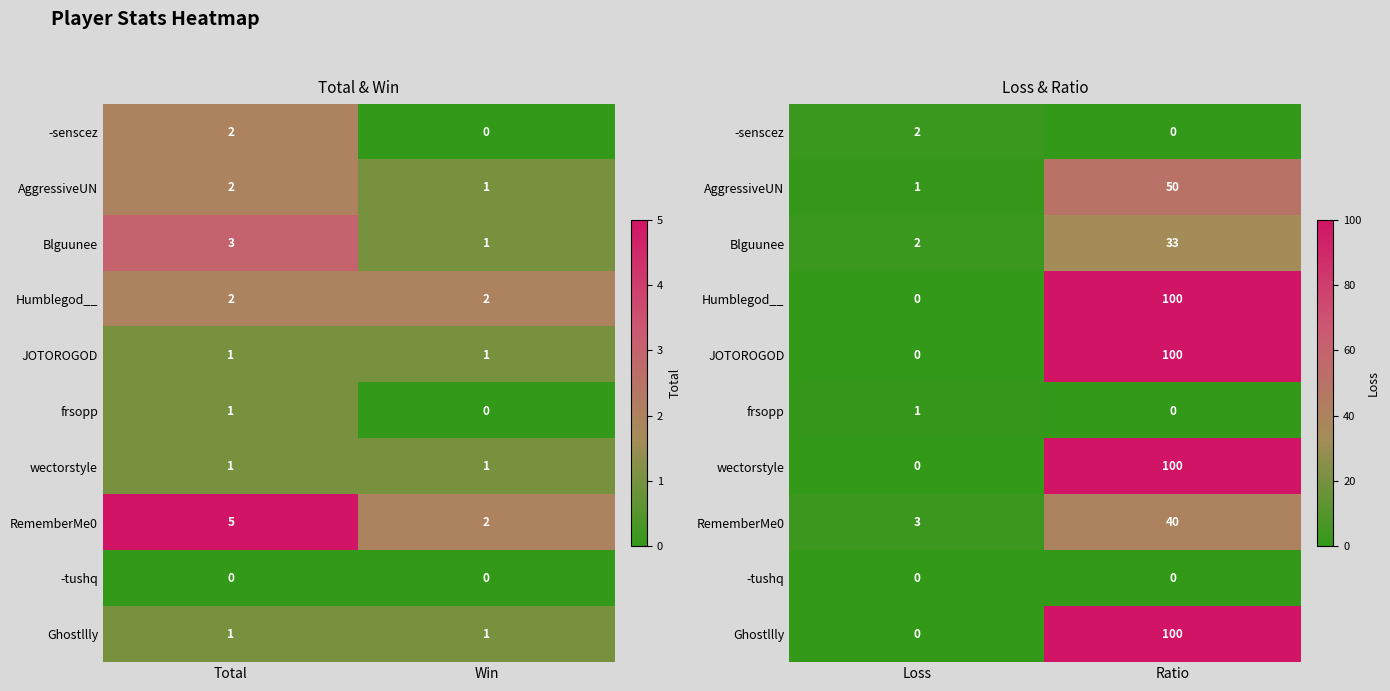

Count the frsopp values in the range 0 to 1.

2